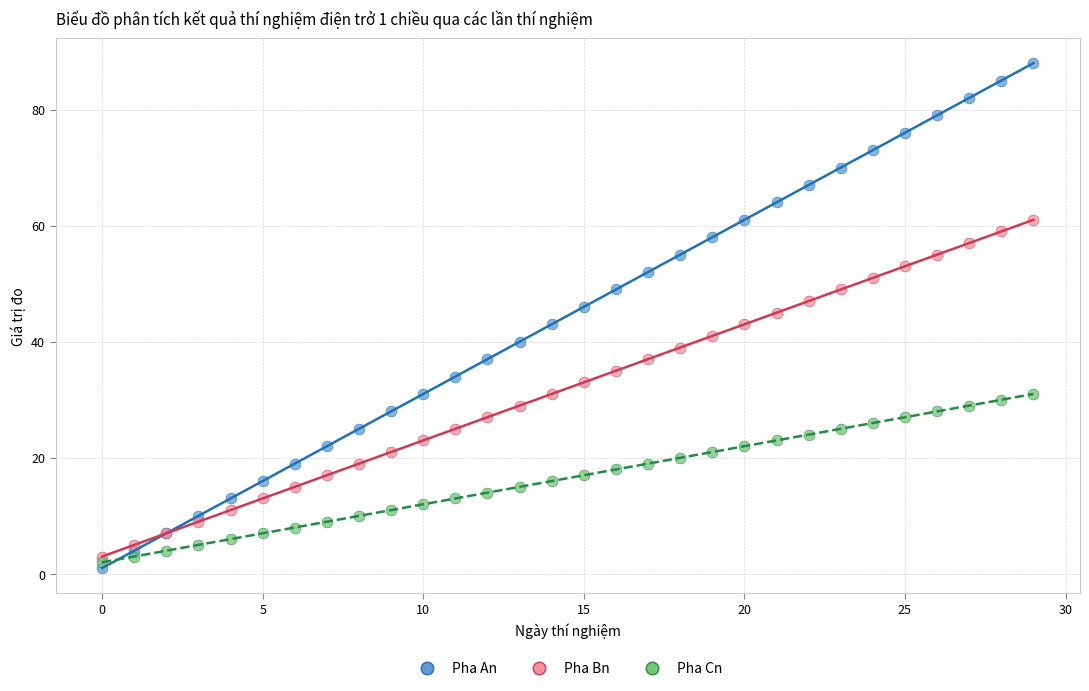

Which series contains the lowest Y value?

Pha An